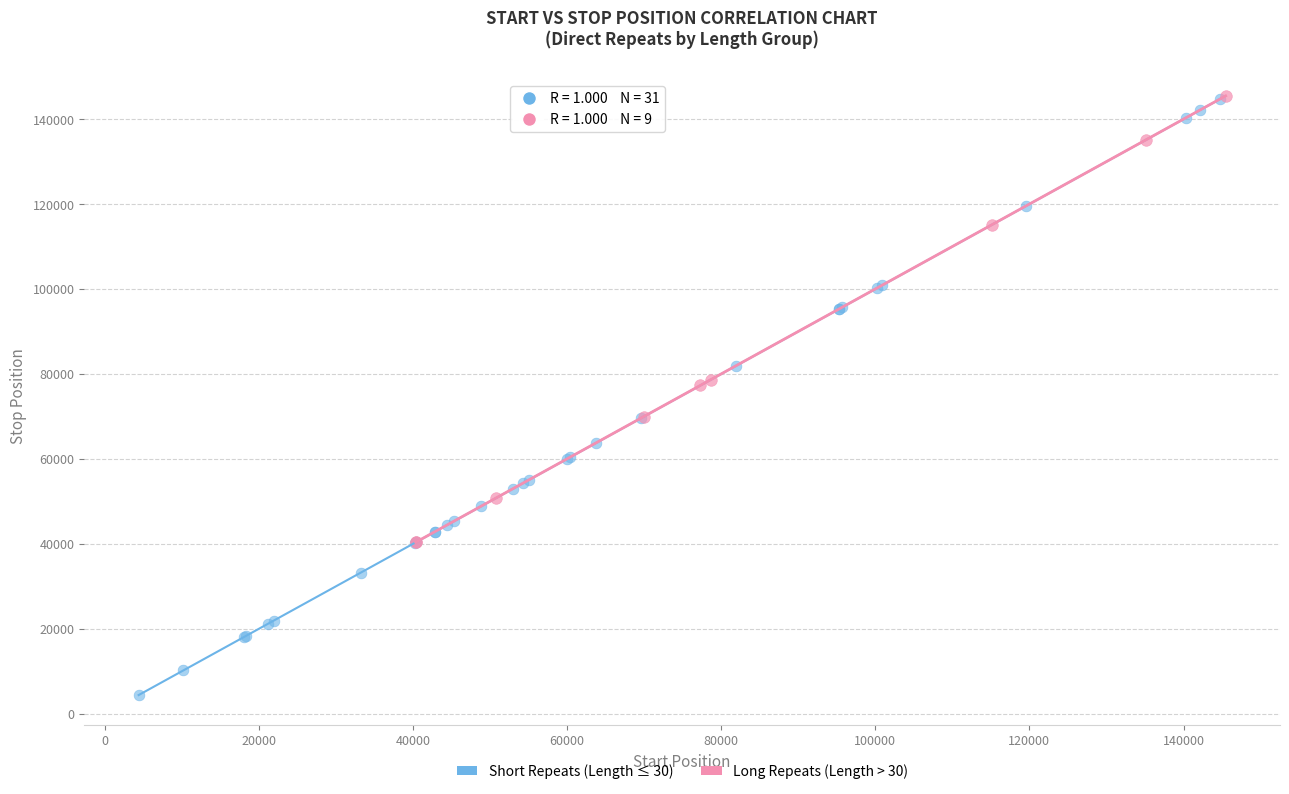

Which series contains the lowest Y value?

Short Repeats (Length ≤ 30)